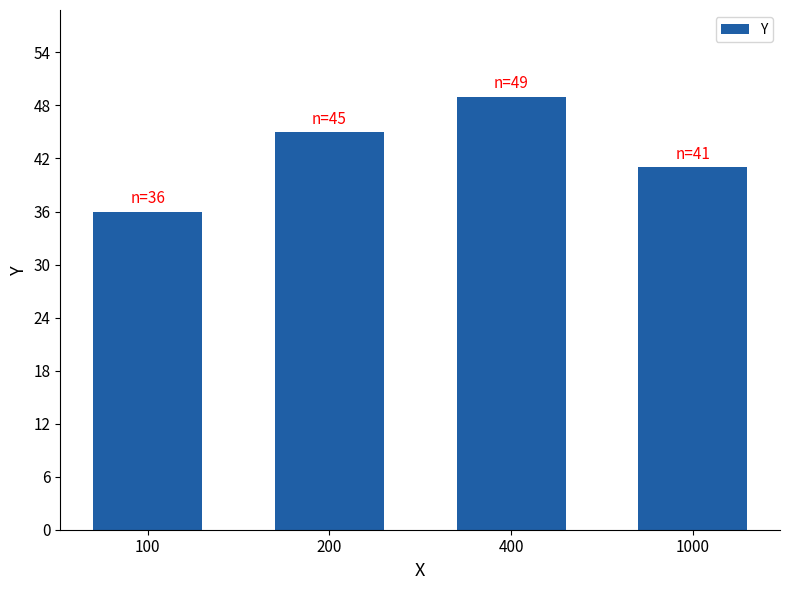

What is the difference between the maximum and second lowest values?

8